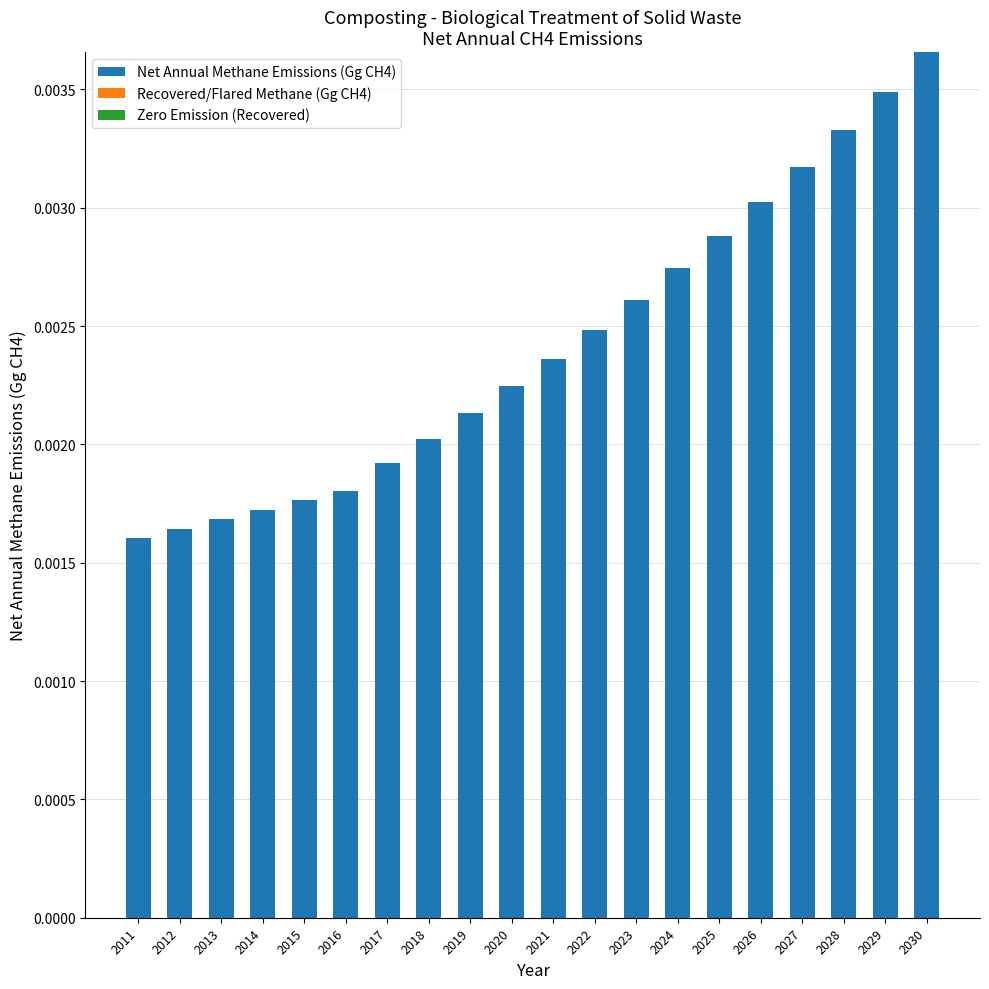

How many values are between 0 and 1?

20